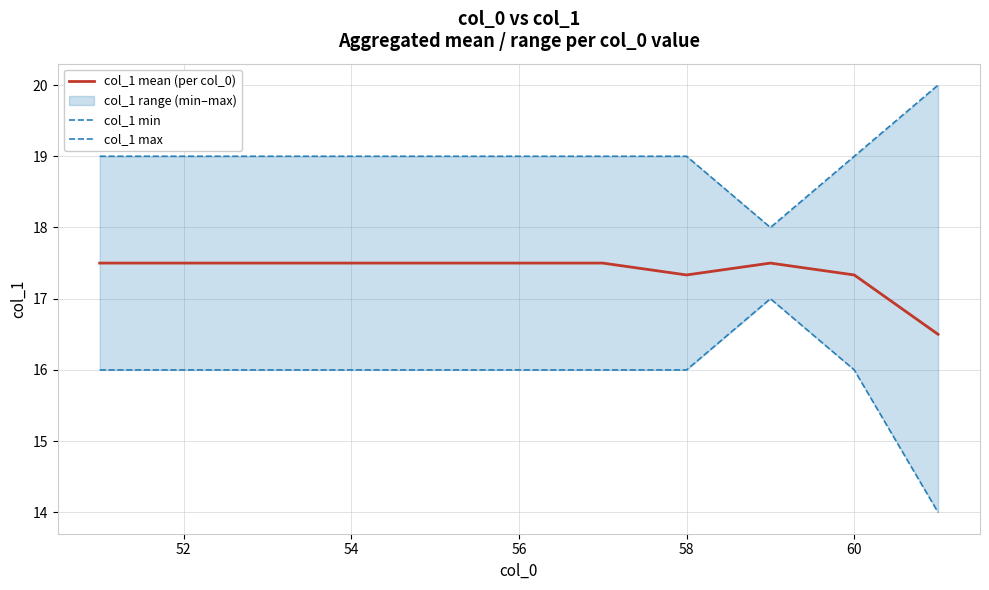

What is the sum of all col_1 min values?

175.0